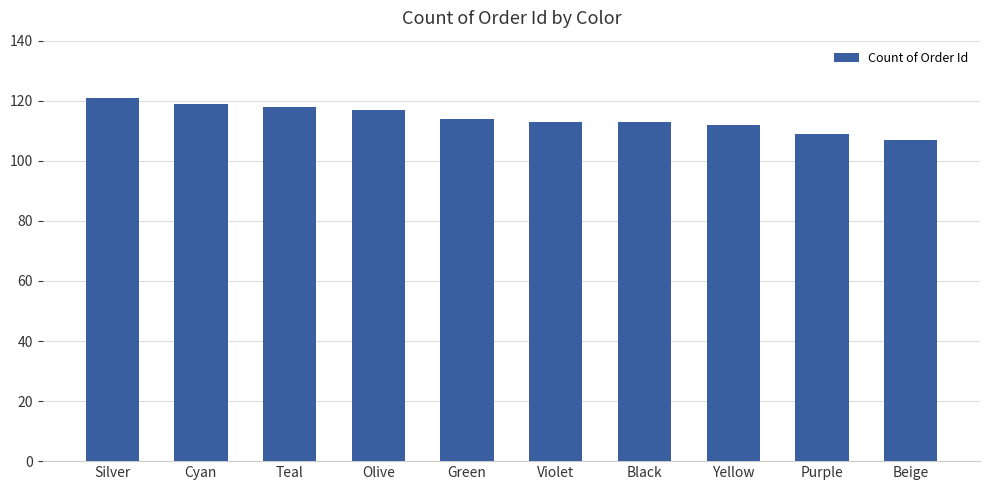

What is the sum of the values at Cyan and Beige?

226